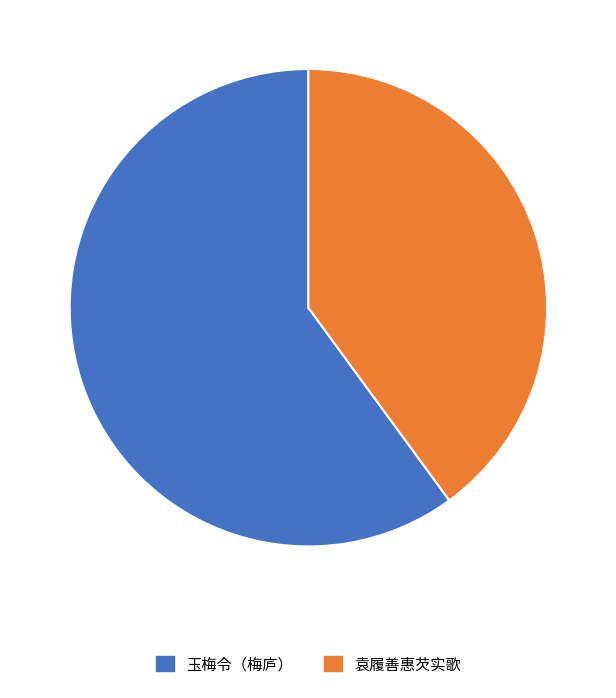

What is the ratio of the value at 袁履善惠芡实歌 to the value at 玉梅令（梅庐）?

0.7